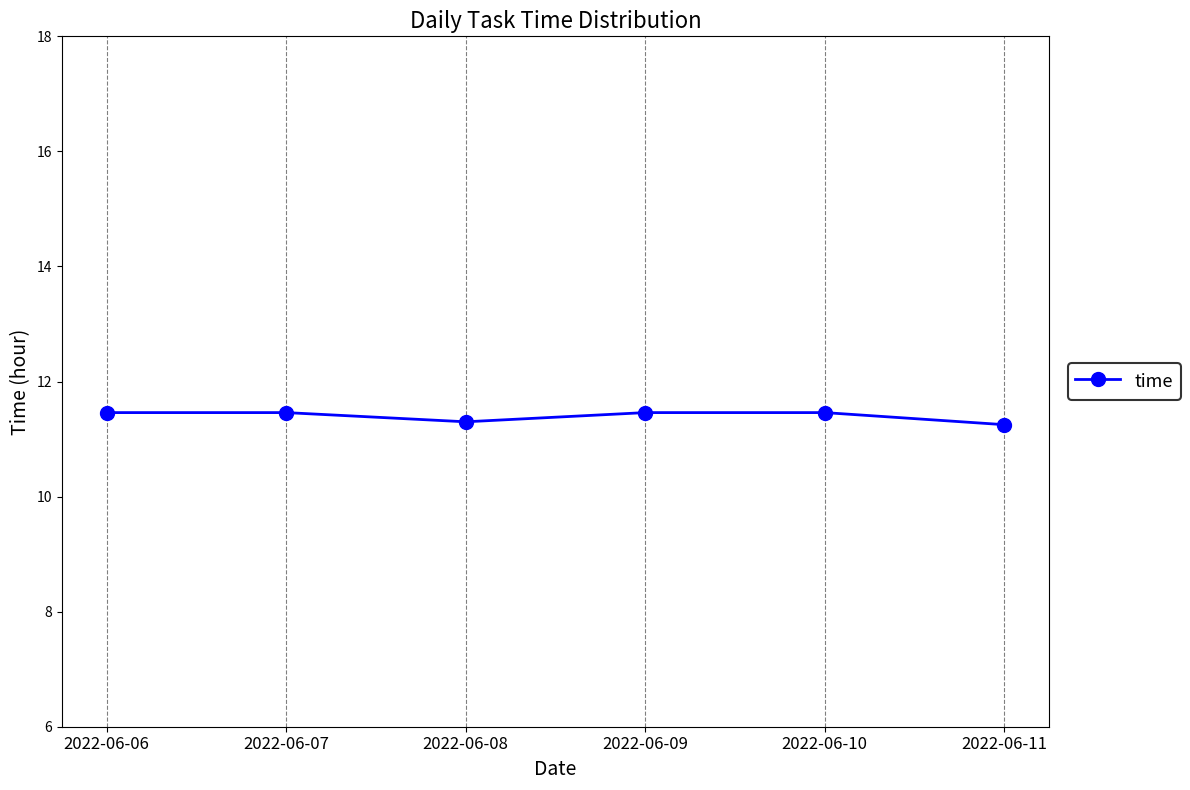

How many lines are shown in the chart?

1